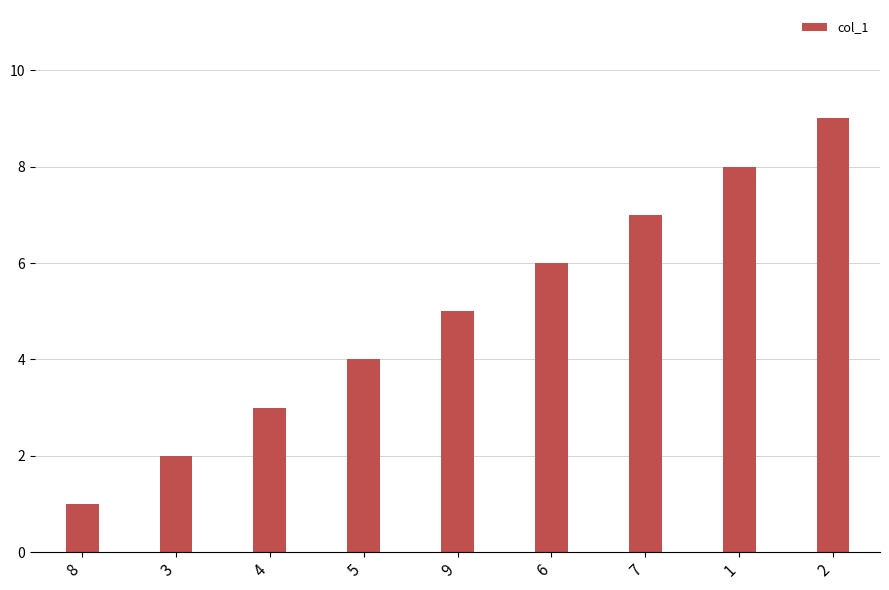

What is the minimum value shown in the chart?

1